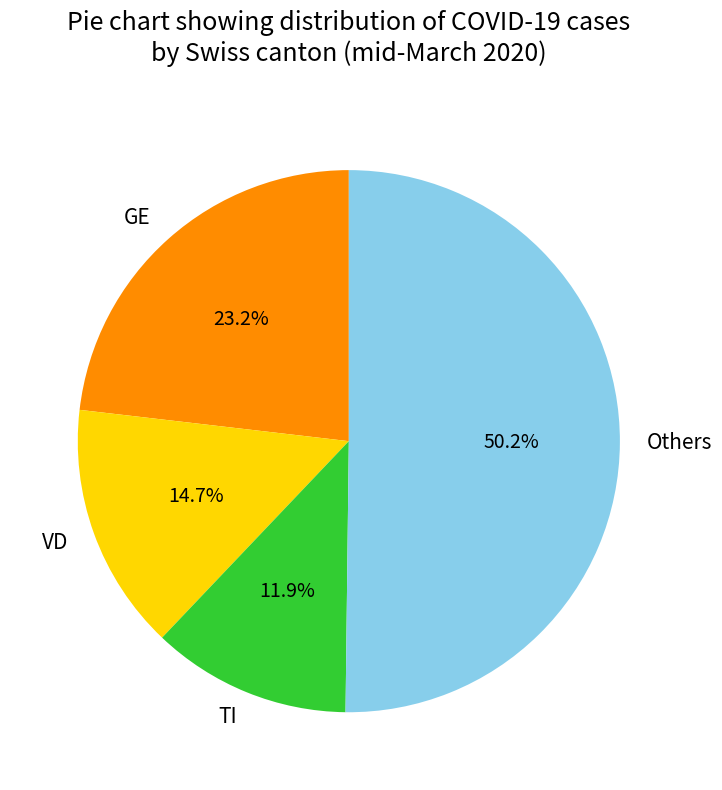

How many segments does this pie chart have?

4